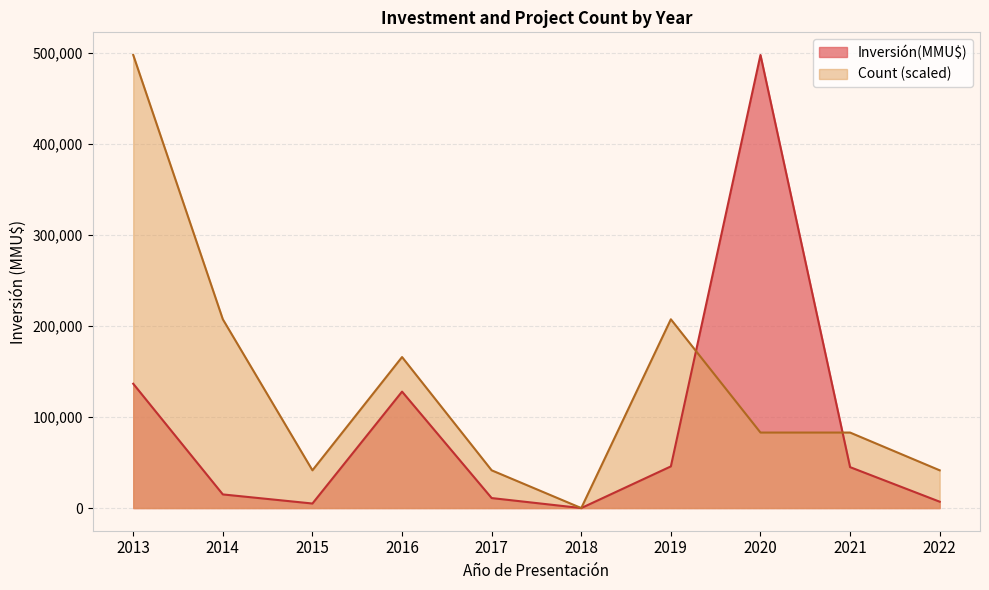

Rank the series by their average value, from lowest to highest.

Inversión(MMU$), Count (scaled)